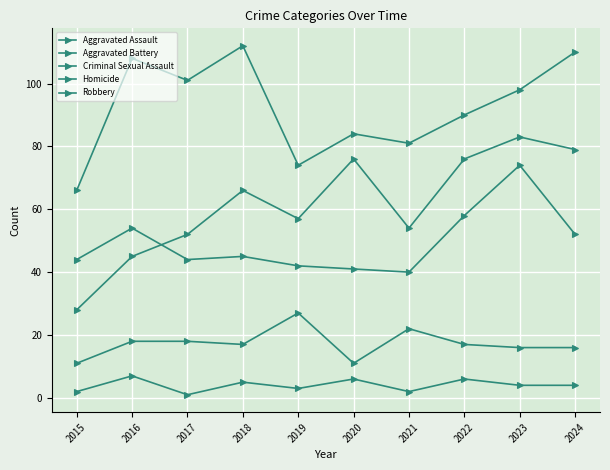

How many lines are shown in the chart?

5